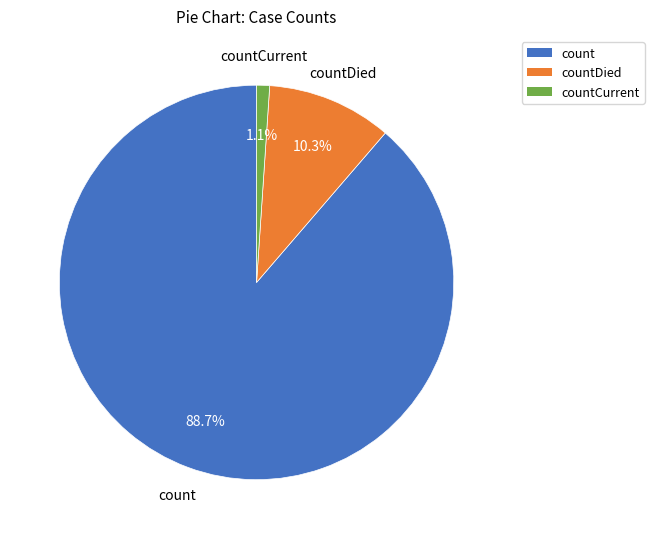

Is there a majority slice in this chart?

Yes